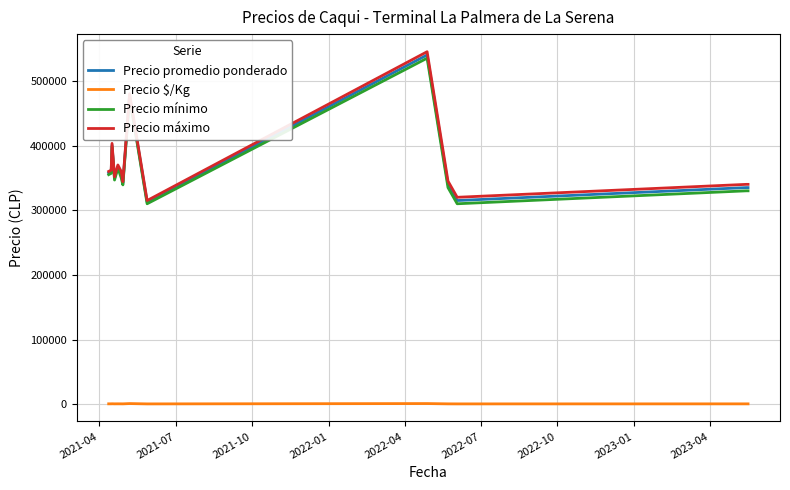

True or false: Precio $/Kg and Precio máximo intersect in this chart.

False